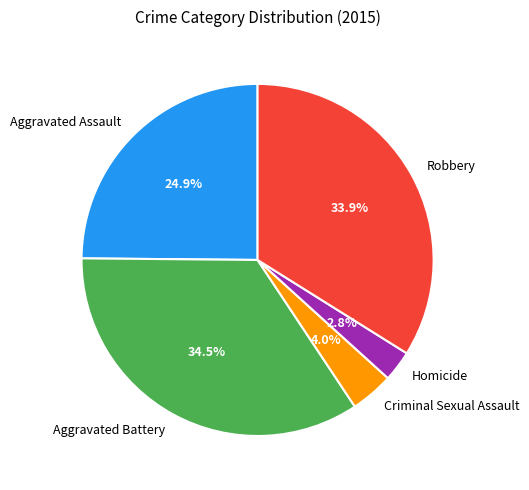

How many segments does this pie chart have?

5